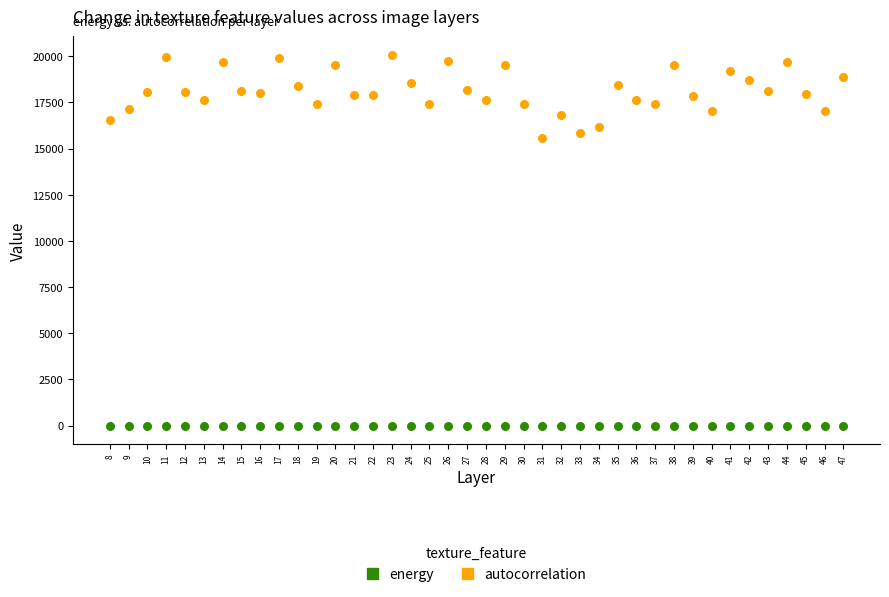

Which series has the widest spread of Y values?

autocorrelation